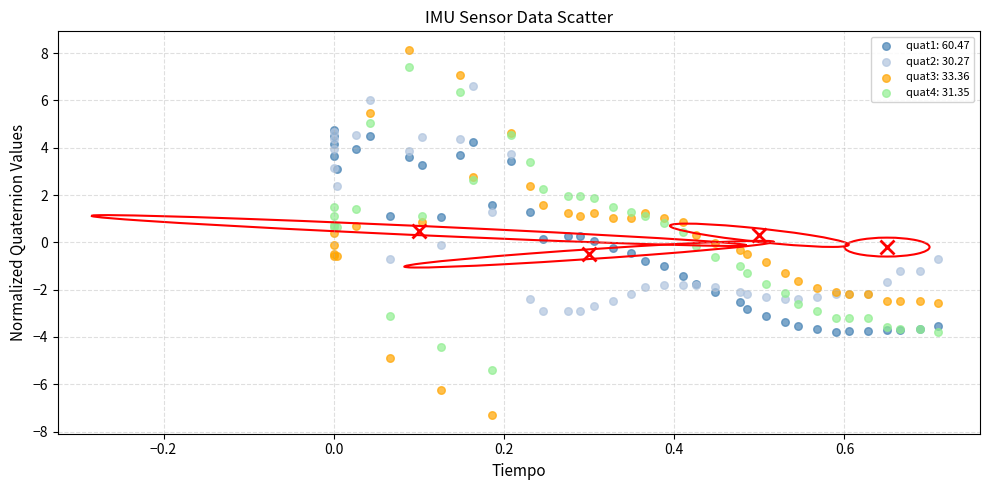

Which series contains the highest Y value?

quat3: 33.36